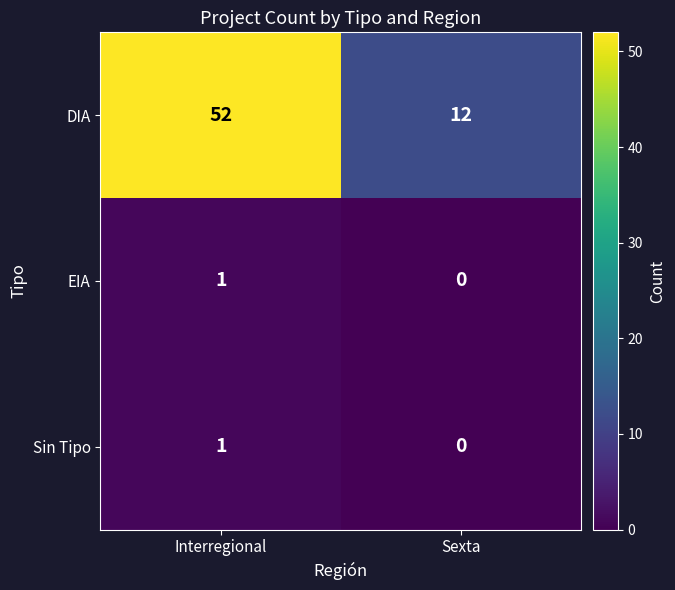

Which category has the highest value across all series?

Interregional